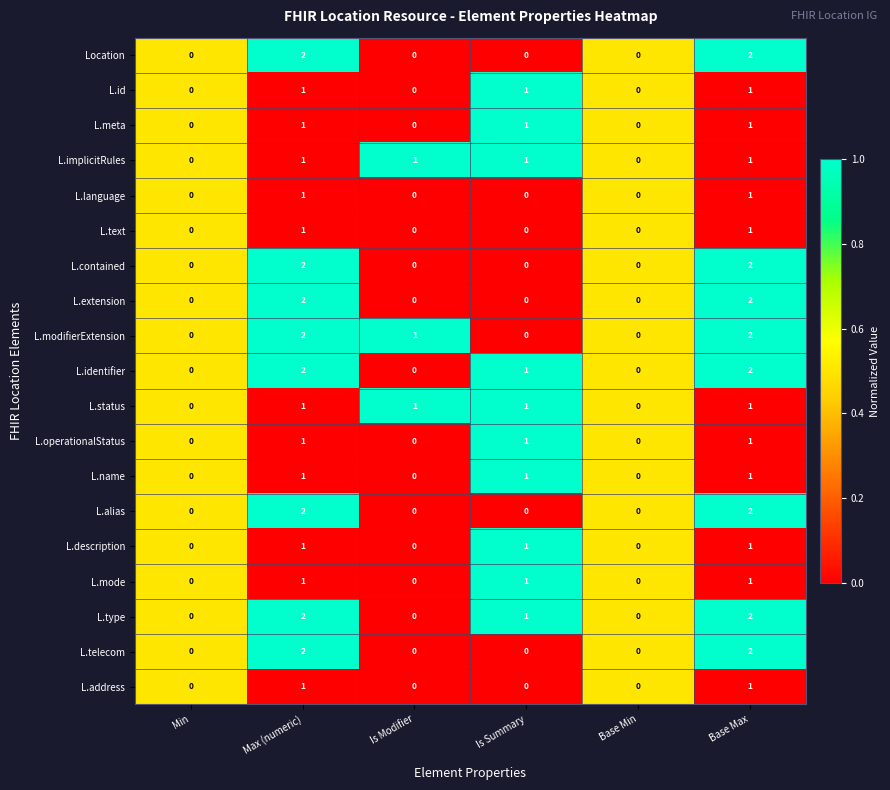

What is the total value across all series at Max (numeric)?

27